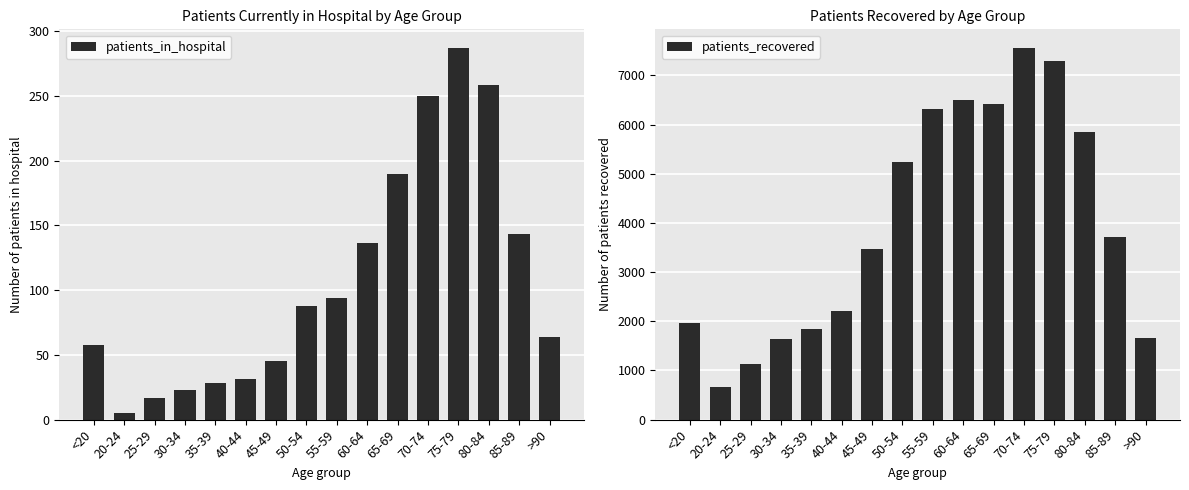

Between 50-54 and 40-44, which is larger?

50-54